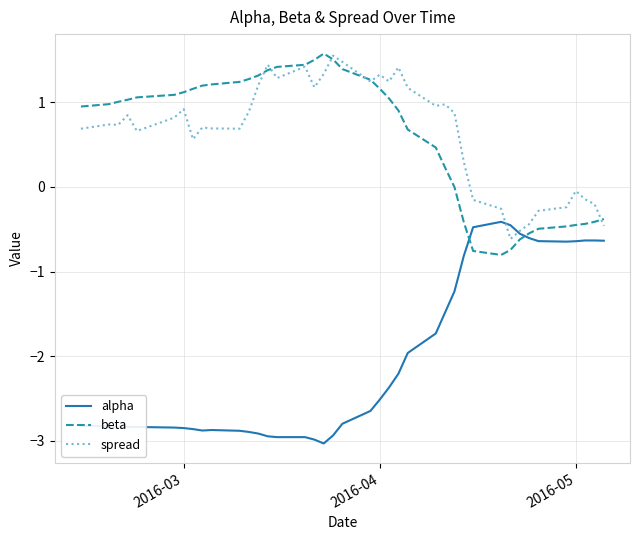

Which series has the largest range (max minus min)?

alpha